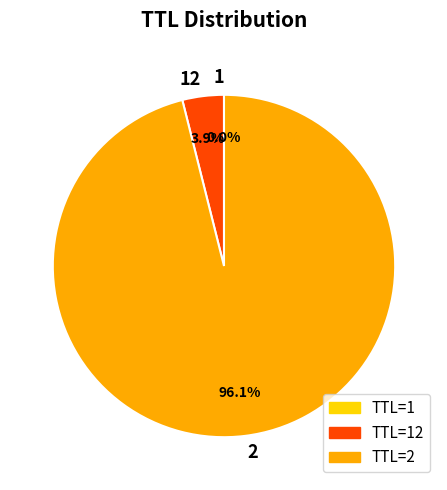

How much of the chart is everything except 2?

3.9%